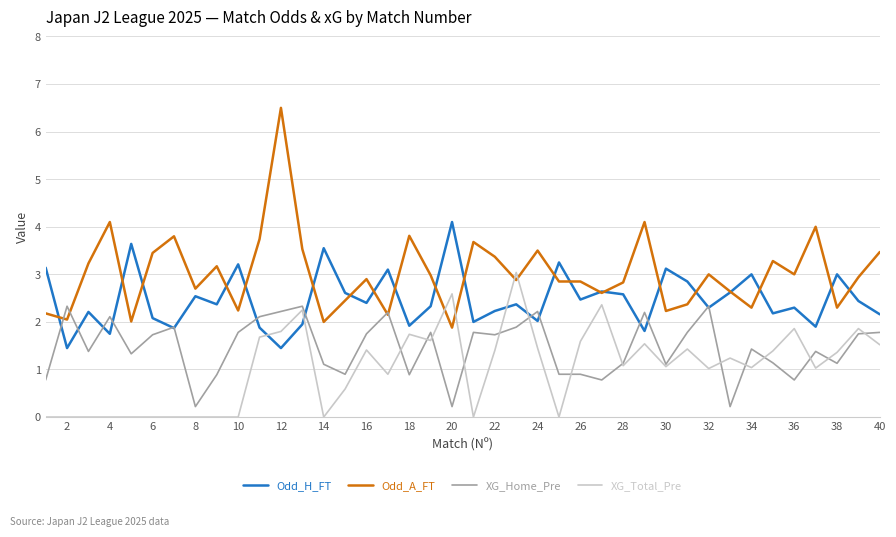

Which series has the largest total across all categories?

Odd_A_FT